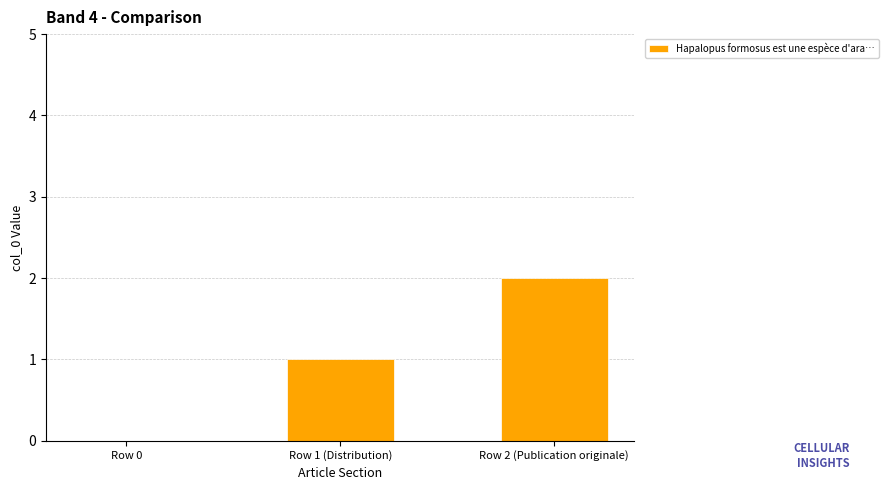

What is the average value?

1